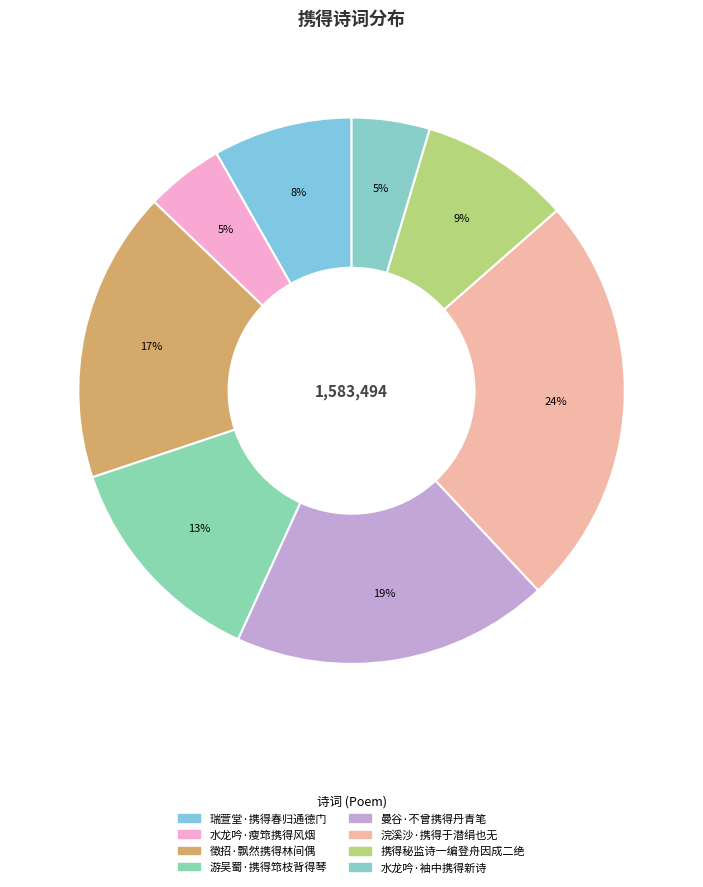

How many slices are in this pie chart?

8